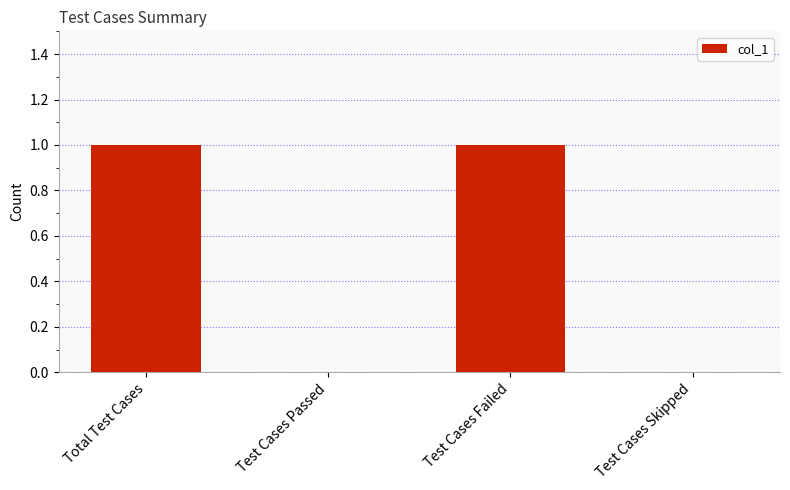

Count the values in the range 0 to 1.

4